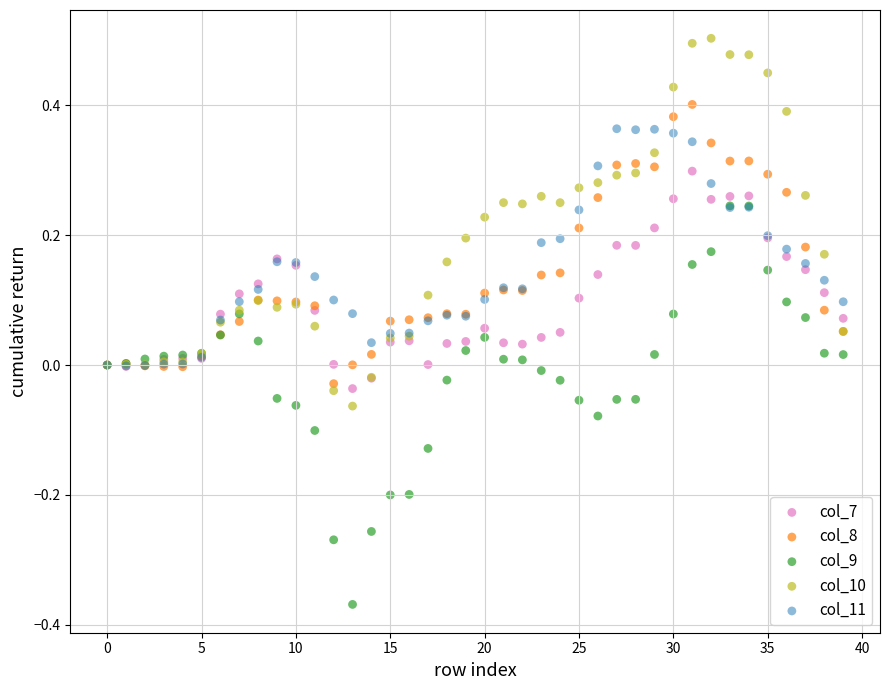

Which series contains the lowest Y value?

col_9